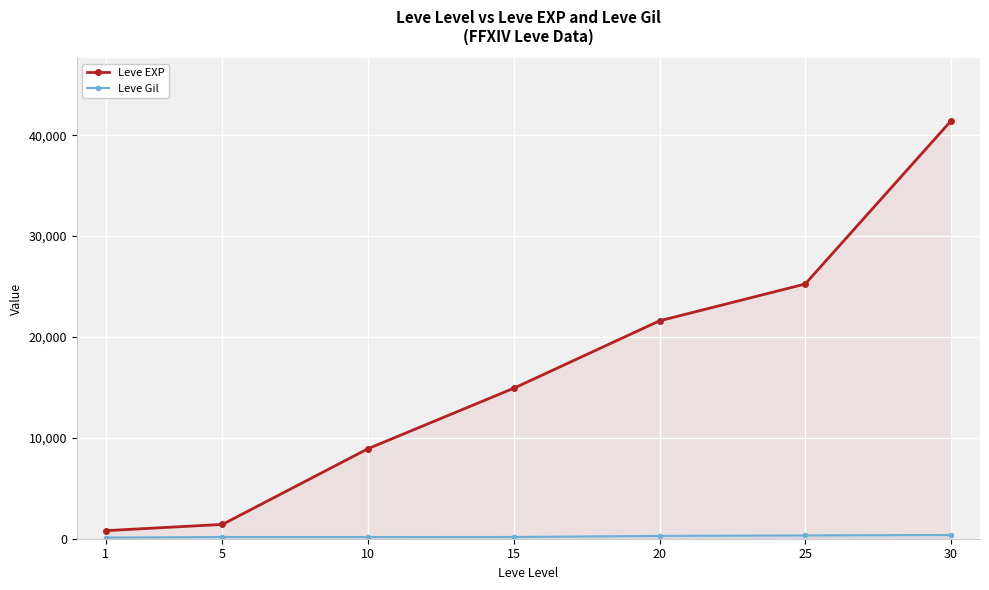

Reading left to right, extract all data points from this chart.

Leve EXP: 800	1420	8930	14920	21600	25250	41410
Leve Gil: 113	169	169	172	281	326	372